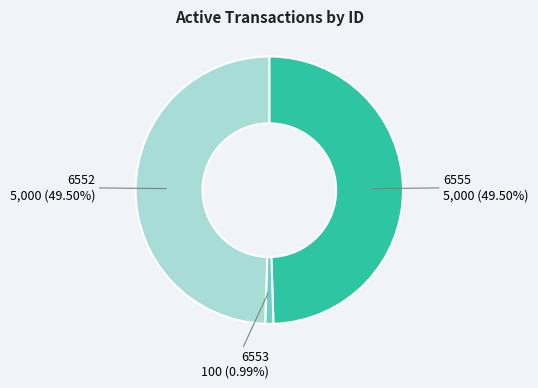

Which slice is the smallest?

6553